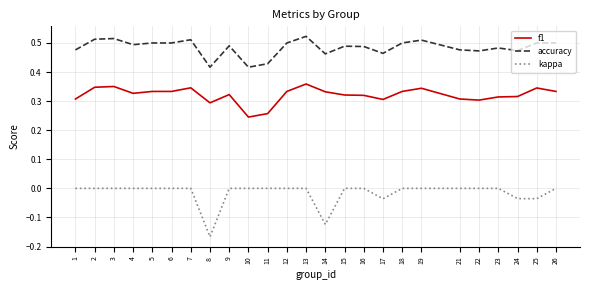

Which series has the widest spread of values?

kappa